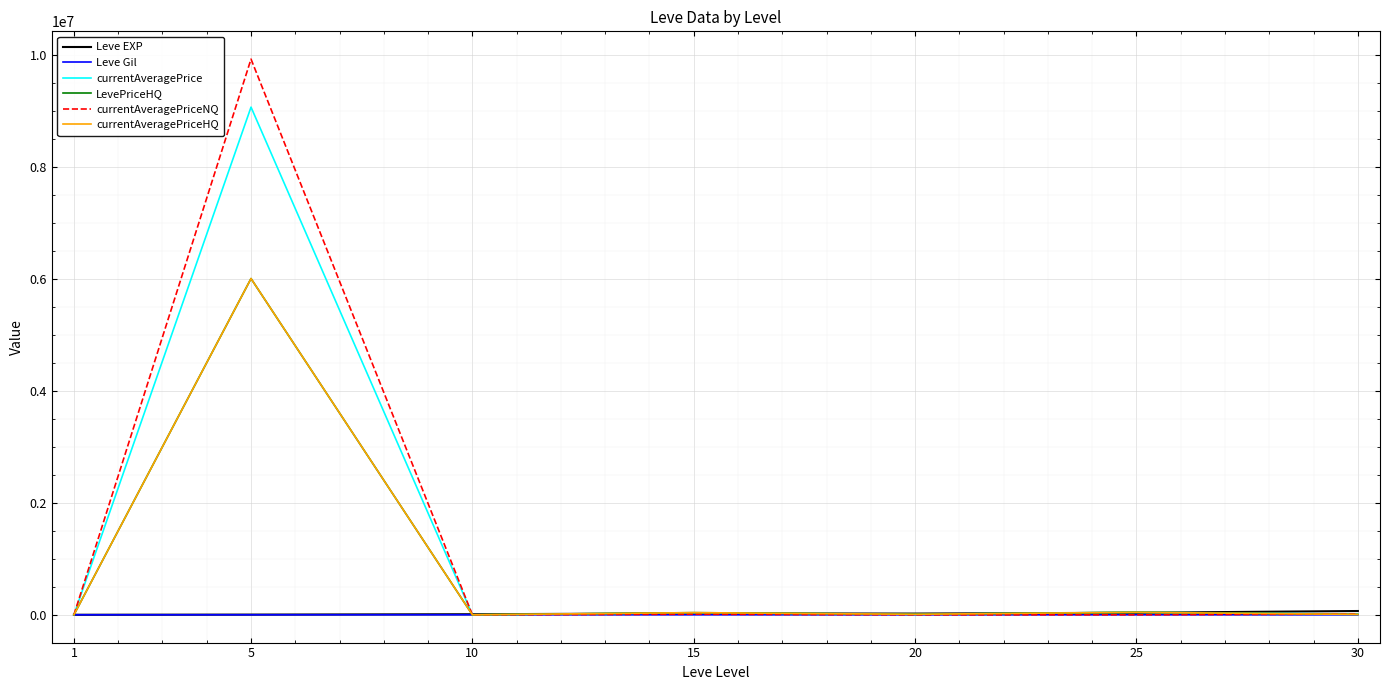

What is the maximum value for currentAveragePriceNQ?

9920000.0